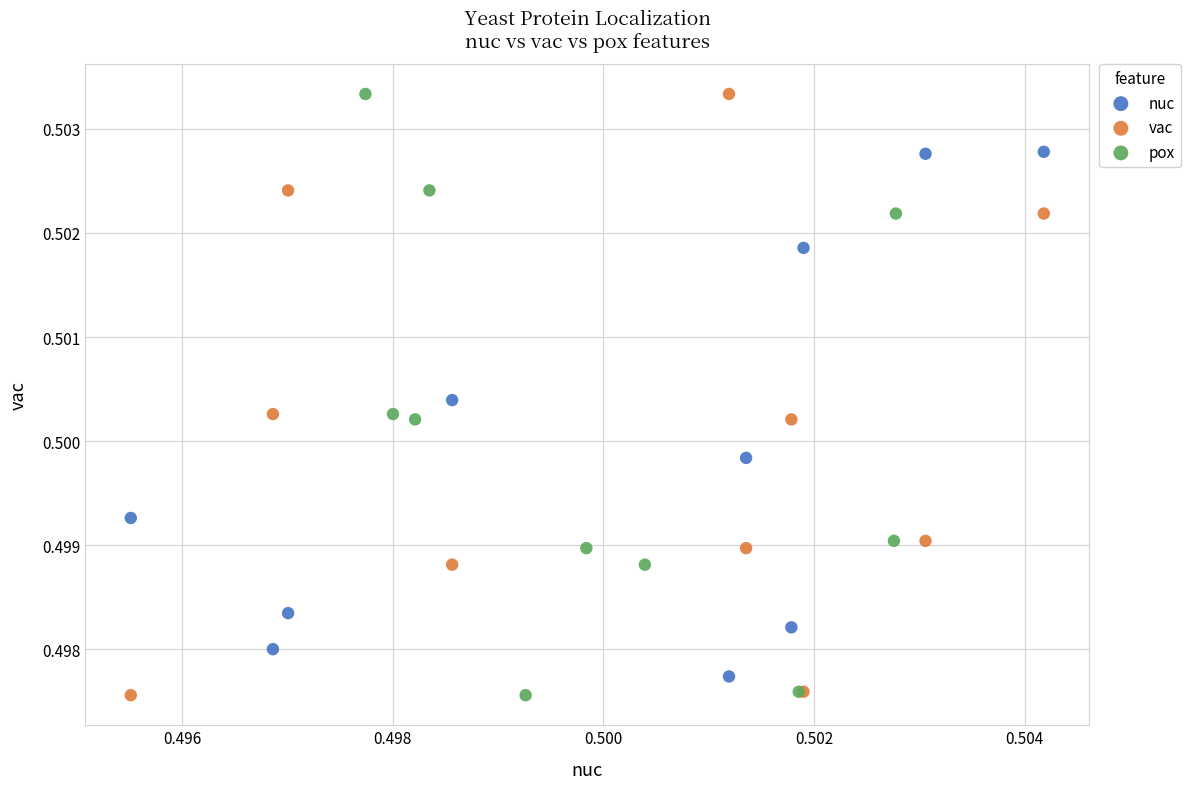

What are all the series names shown in the legend?

nuc, vac, pox